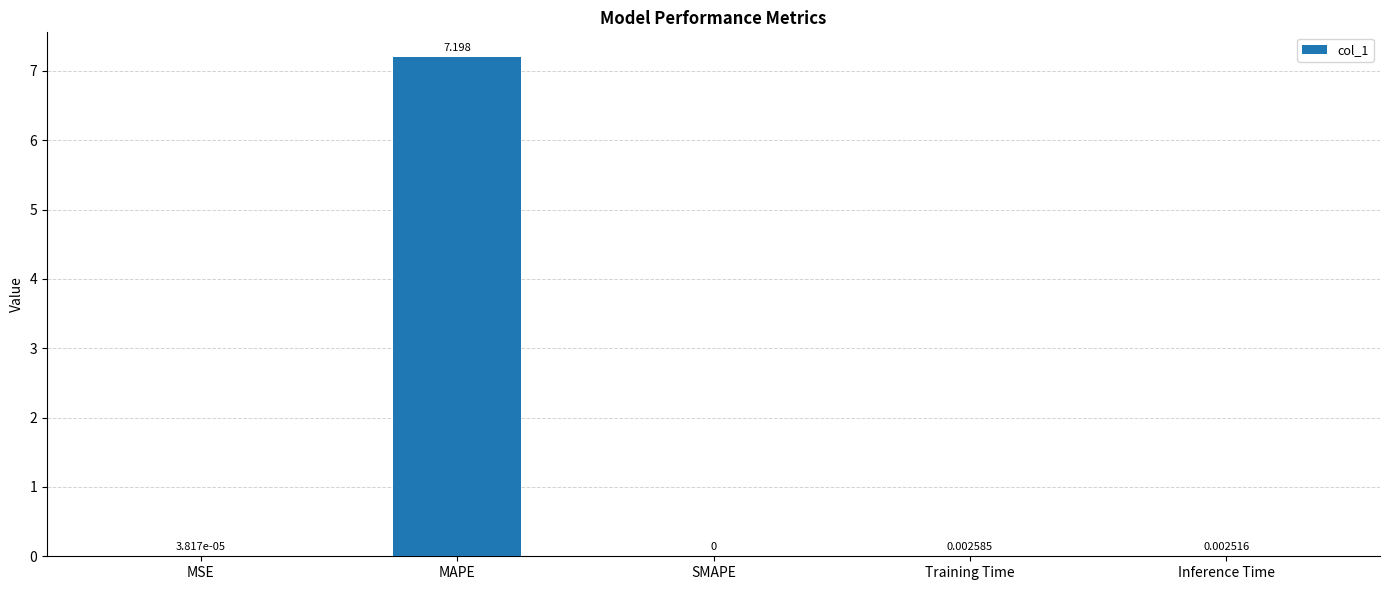

What is the greatest value displayed?

7.2